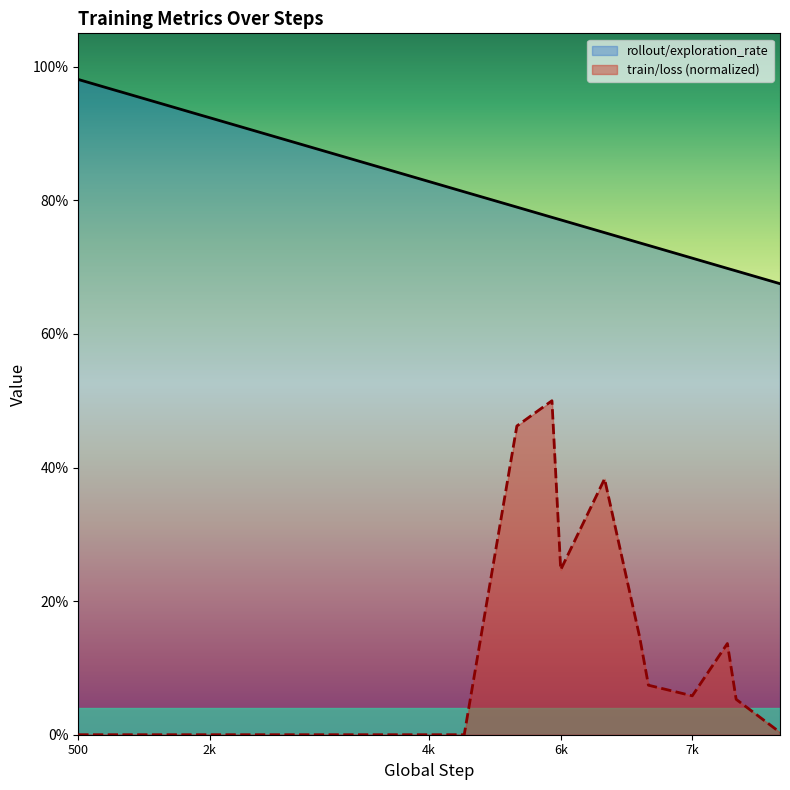

What are all the series names shown in the legend?

rollout/exploration_rate, train/loss (normalized)